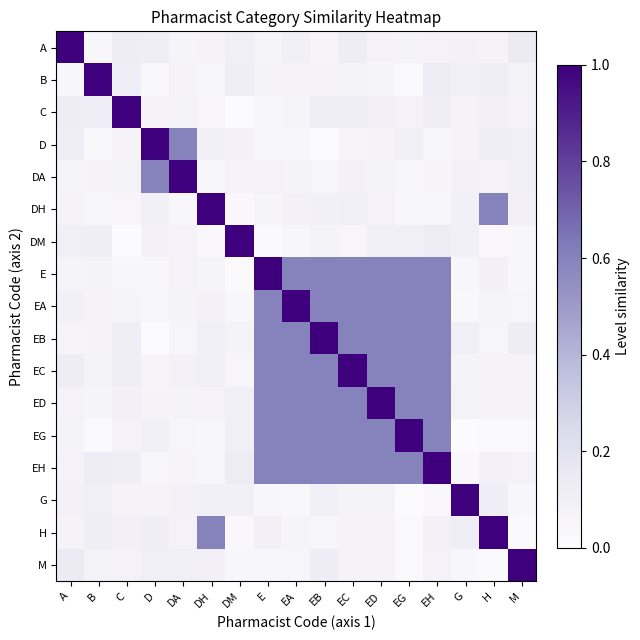

Reading left to right, list all the values displayed in this chart.

row_0: 1.0	0.0	0.1	0.1	0.1	0.1	0.1	0.1	0.1	0.1	0.1	0.1	0.1	0.1	0.1	0.1	0.1
row_1: 0.0	1.0	0.1	0.0	0.1	0.0	0.1	0.1	0.1	0.1	0.1	0.1	0.0	0.1	0.1	0.1	0.1
row_2: 0.1	0.1	1.0	0.1	0.1	0.0	0.0	0.0	0.1	0.1	0.1	0.1	0.1	0.1	0.1	0.1	0.1
row_3: 0.1	0.0	0.1	1.0	0.6	0.1	0.1	0.0	0.0	0.0	0.1	0.1	0.1	0.1	0.1	0.1	0.1
row_4: 0.1	0.1	0.1	0.6	1.0	0.0	0.1	0.1	0.1	0.1	0.1	0.1	0.1	0.1	0.1	0.1	0.1
row_5: 0.1	0.0	0.0	0.1	0.0	1.0	0.0	0.1	0.1	0.1	0.1	0.1	0.0	0.0	0.1	0.6	0.1
row_6: 0.1	0.1	0.0	0.1	0.1	0.0	1.0	0.0	0.0	0.1	0.0	0.1	0.1	0.1	0.1	0.0	0.0
row_7: 0.1	0.1	0.0	0.0	0.1	0.1	0.0	1.0	0.6	0.6	0.6	0.6	0.6	0.6	0.0	0.1	0.0
row_8: 0.1	0.1	0.1	0.0	0.1	0.1	0.0	0.6	1.0	0.6	0.6	0.6	0.6	0.6	0.0	0.1	0.1
row_9: 0.1	0.1	0.1	0.0	0.1	0.1	0.1	0.6	0.6	1.0	0.6	0.6	0.6	0.6	0.1	0.1	0.1
row_10: 0.1	0.1	0.1	0.1	0.1	0.1	0.0	0.6	0.6	0.6	1.0	0.6	0.6	0.6	0.1	0.1	0.1
row_11: 0.1	0.1	0.1	0.1	0.1	0.1	0.1	0.6	0.6	0.6	0.6	1.0	0.6	0.6	0.1	0.1	0.1
row_12: 0.1	0.0	0.1	0.1	0.1	0.0	0.1	0.6	0.6	0.6	0.6	0.6	1.0	0.6	0.0	0.0	0.0
row_13: 0.1	0.1	0.1	0.1	0.1	0.0	0.1	0.6	0.6	0.6	0.6	0.6	0.6	1.0	0.0	0.1	0.1
row_14: 0.1	0.1	0.1	0.1	0.1	0.1	0.1	0.0	0.0	0.1	0.1	0.1	0.0	0.0	1.0	0.1	0.0
row_15: 0.1	0.1	0.1	0.1	0.1	0.6	0.0	0.1	0.1	0.1	0.1	0.1	0.0	0.1	0.1	1.0	0.0
row_16: 0.1	0.1	0.1	0.1	0.1	0.1	0.0	0.0	0.1	0.1	0.1	0.1	0.0	0.1	0.0	0.0	1.0